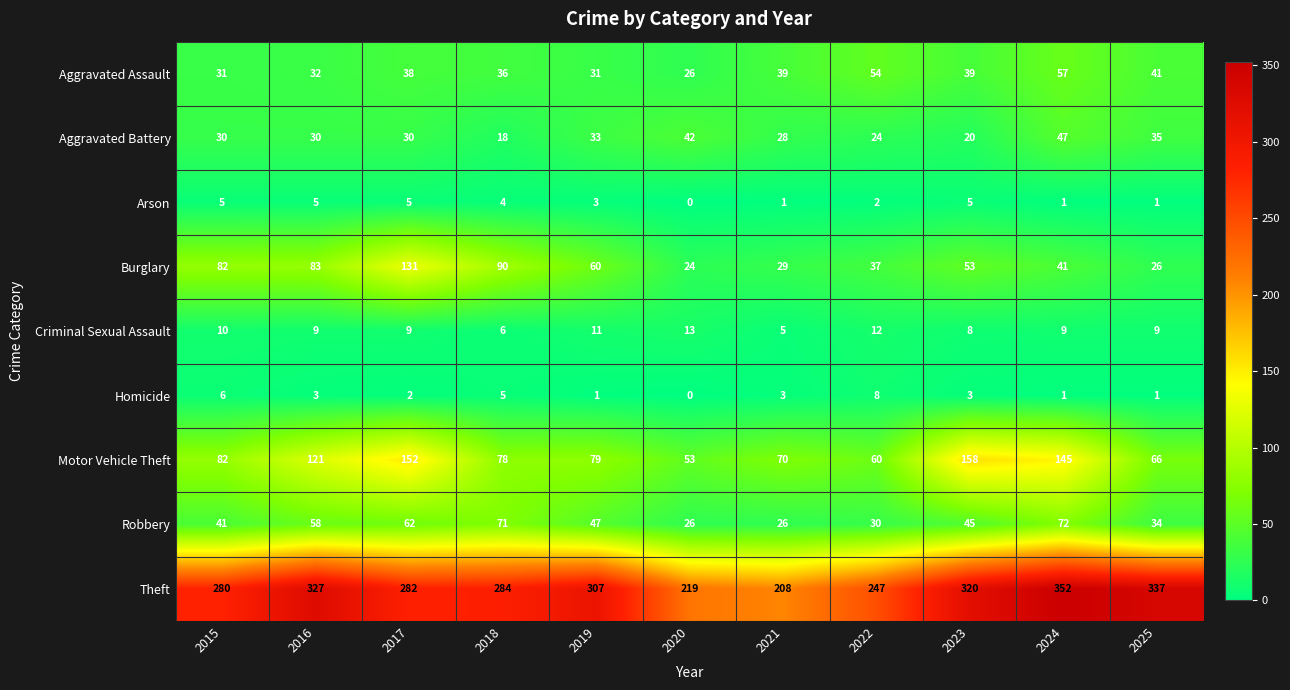

At which label does Homicide first exceed 3?

2015